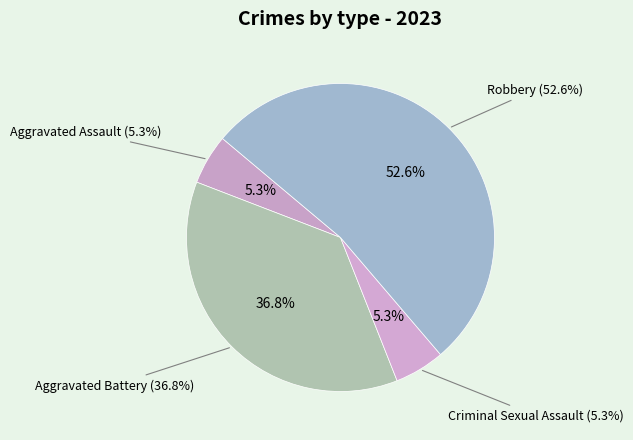

Which category accounts for the majority?

Robbery